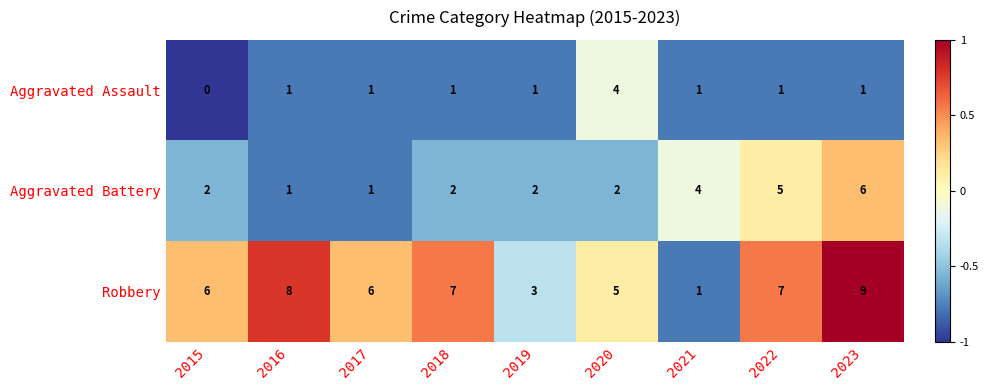

What is the difference between the second highest and second lowest values in the Aggravated Battery series?

4